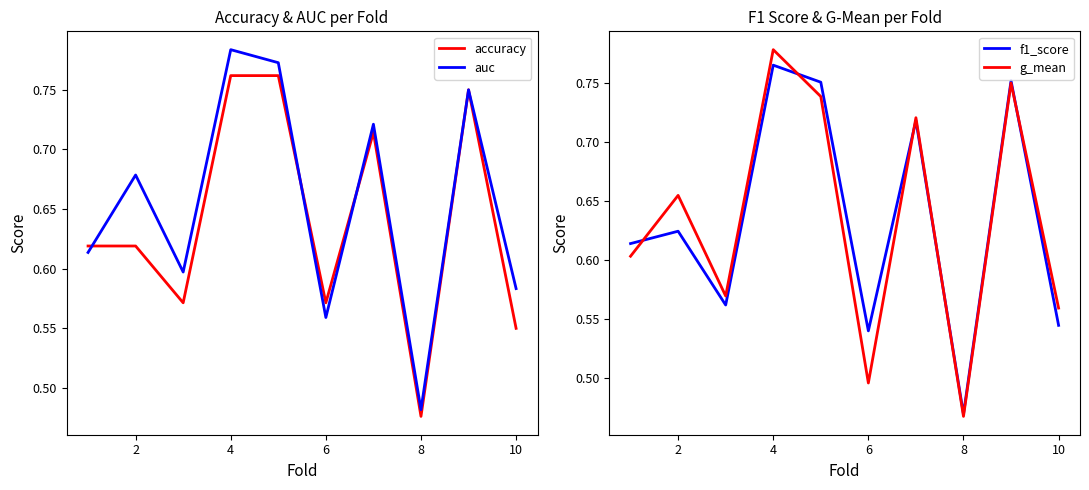

At which label is auc closest to 0?

8